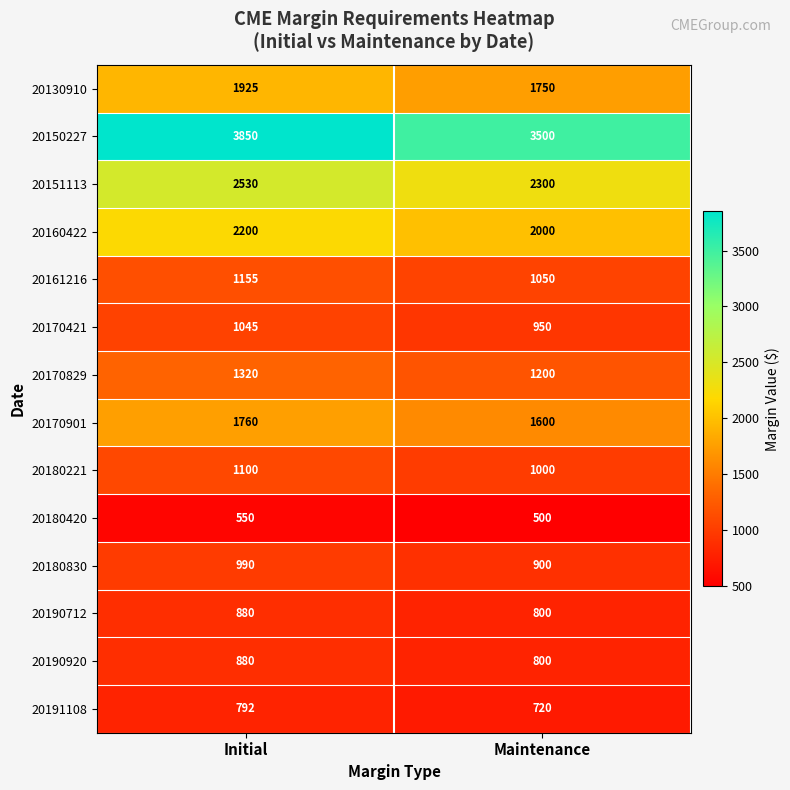

What is the difference between the 20170421 values at Maintenance and Initial?

95